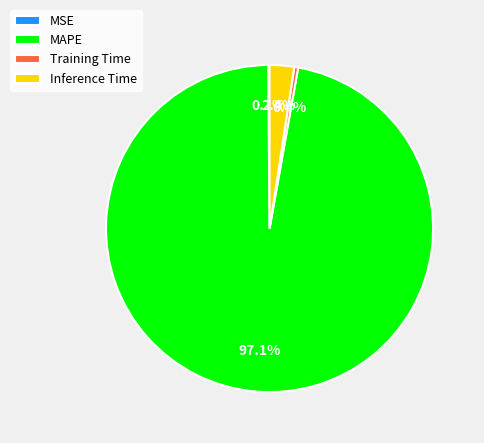

Is it true that Training Time is 0% of the pie?

True